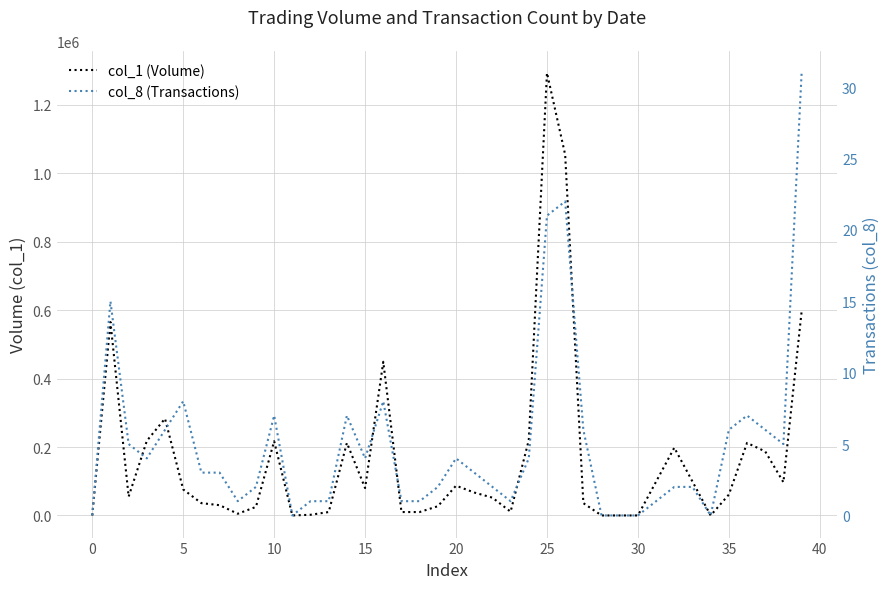

Does the chart display data point markers on the line(s)?

No